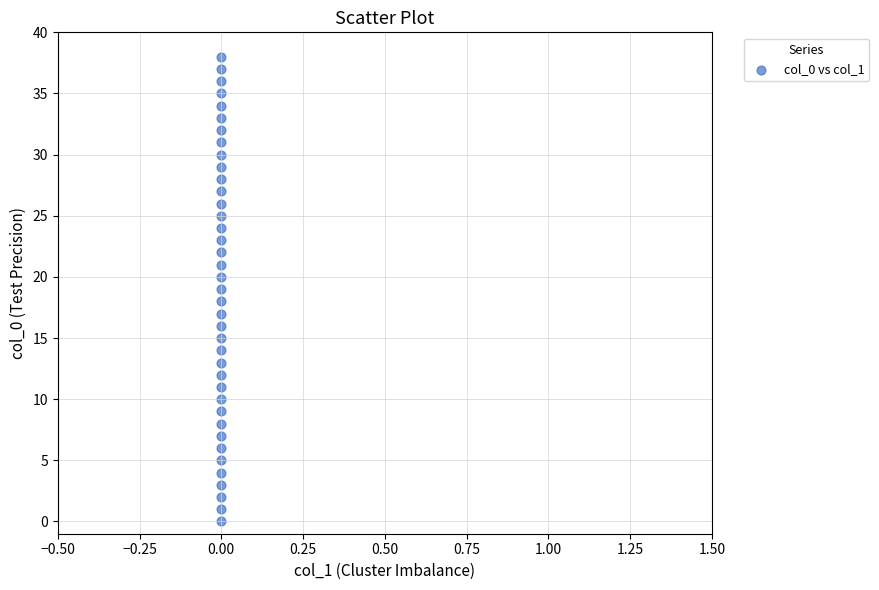

What is the range of Y values (max minus min)?

38